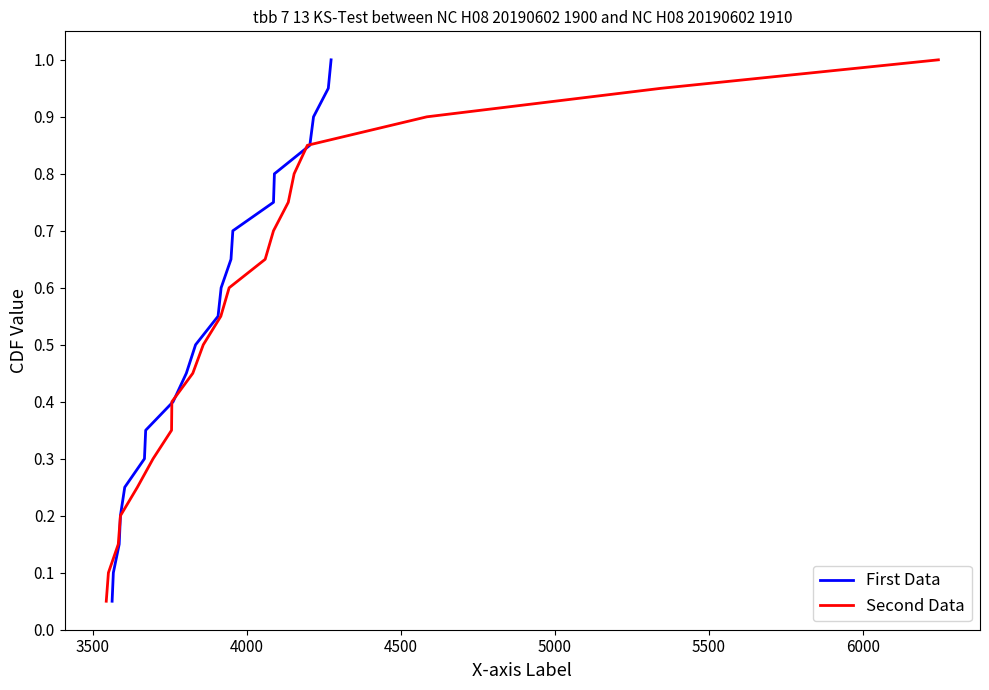

What is the maximum value for First Data?

1.0